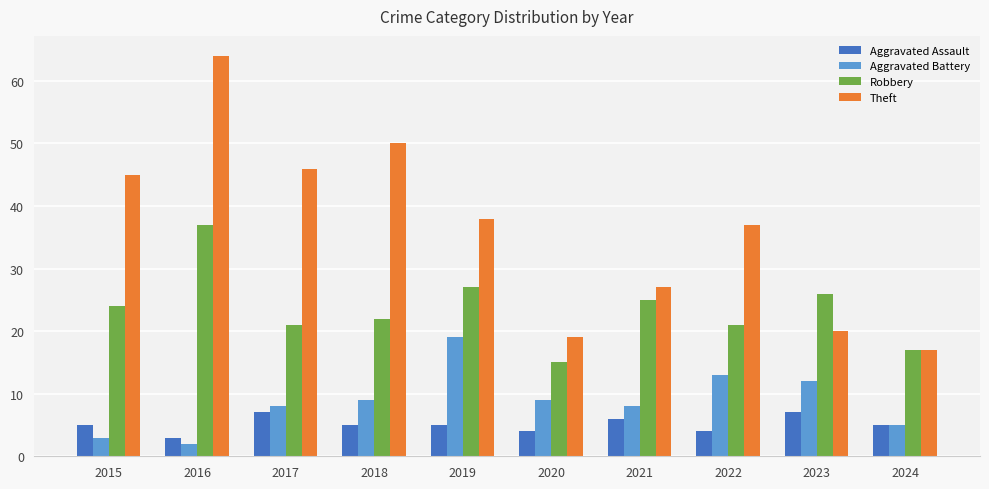

Which label corresponds to the largest value in the chart?

2016